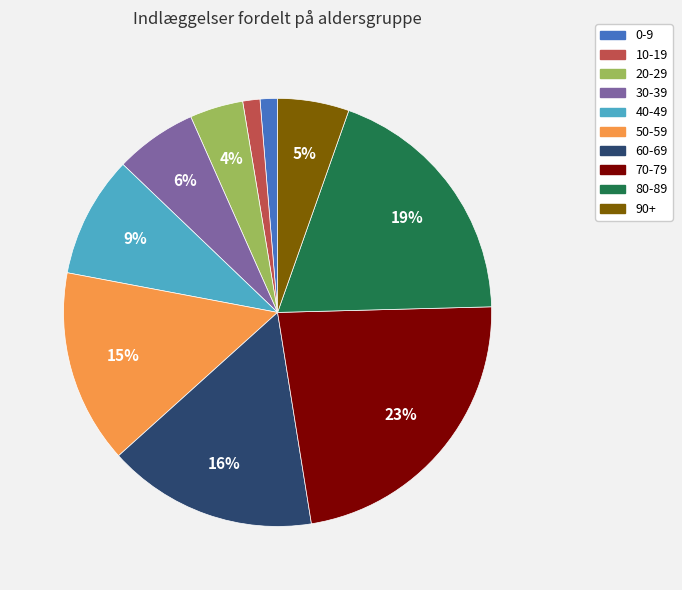

Combined, do 60-69 and 30-39 account for over 50%?

No